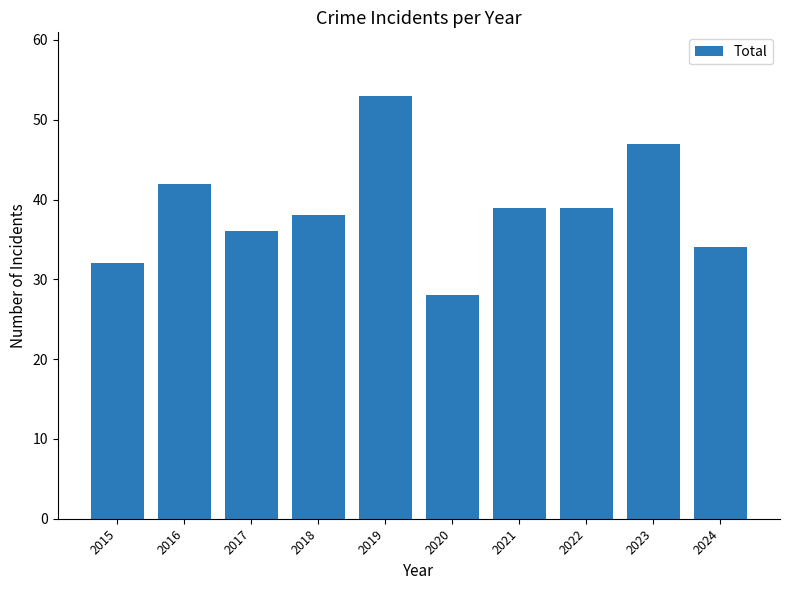

Approximately how many times larger is the value at 2015 compared to 2022?

0.8